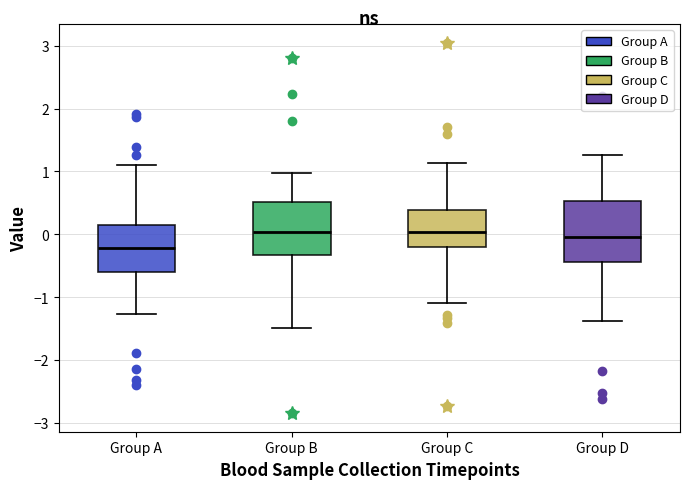

Where is the lower edge of the box for Group D on the y-axis? The values are not printed on the chart, so give them approximately, as read against the axis.

-0.4